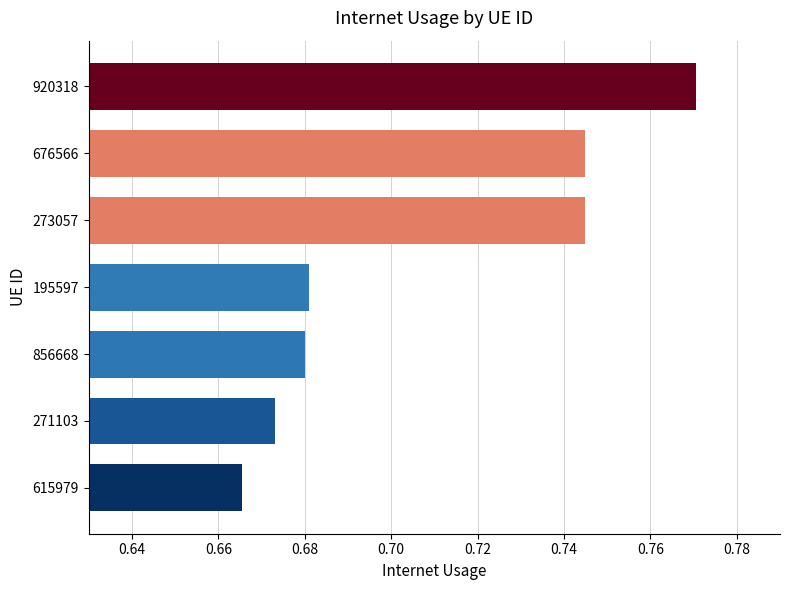

What position from the top is 856668?

5